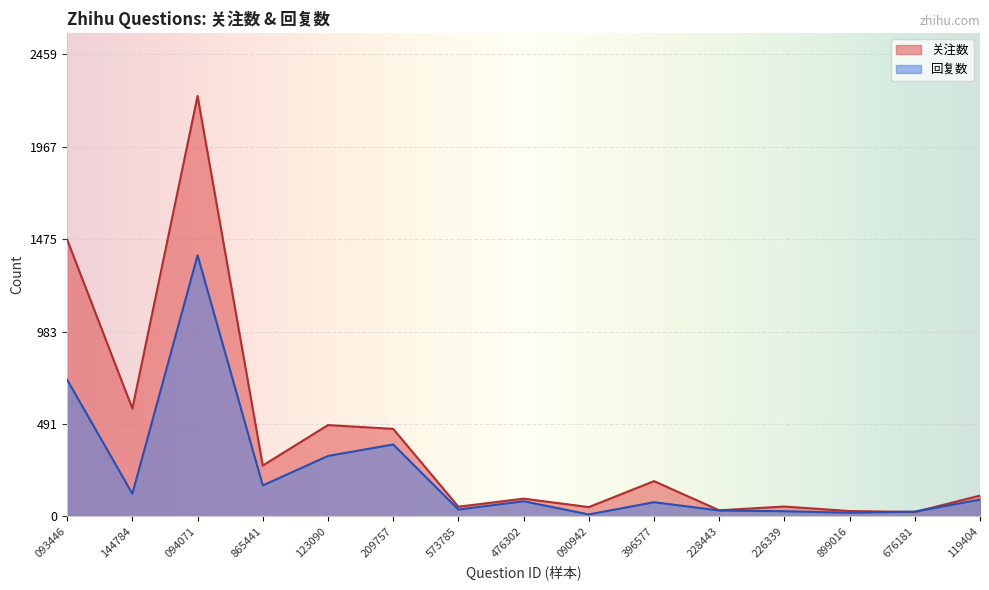

Where does the 回复数 series first go above 81?

093446